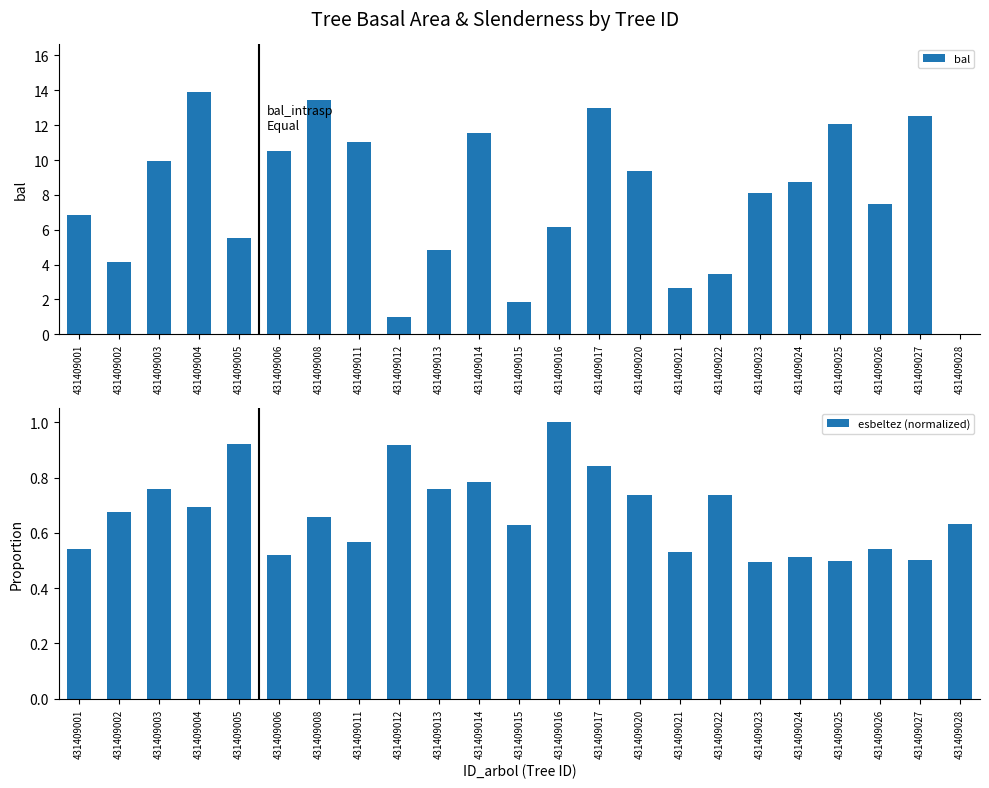

Are the bars grouped side by side (vs. stacked)?

Yes